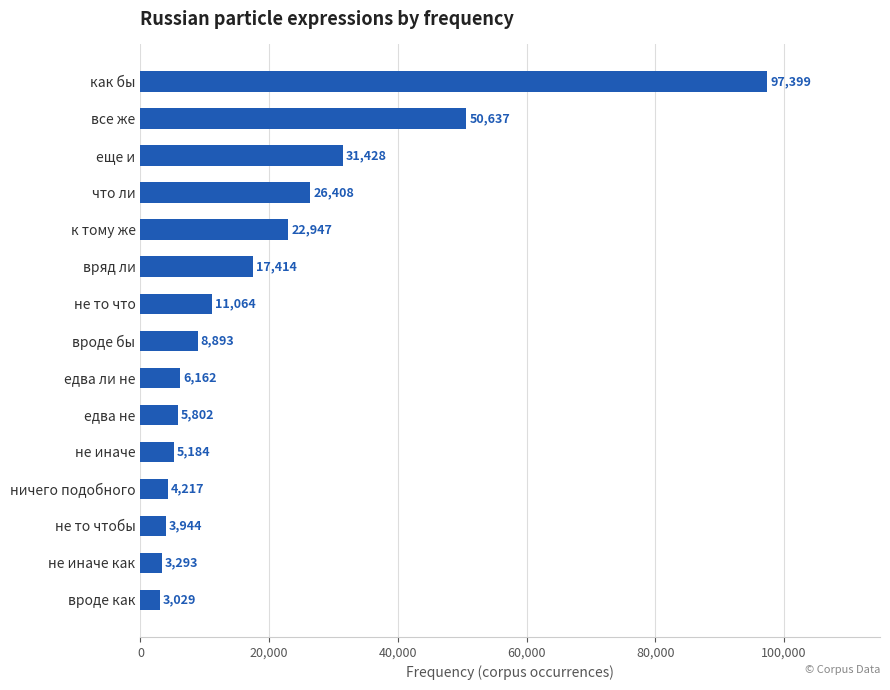

What is the ratio of the value at к тому же to the value at вроде бы?

2.6